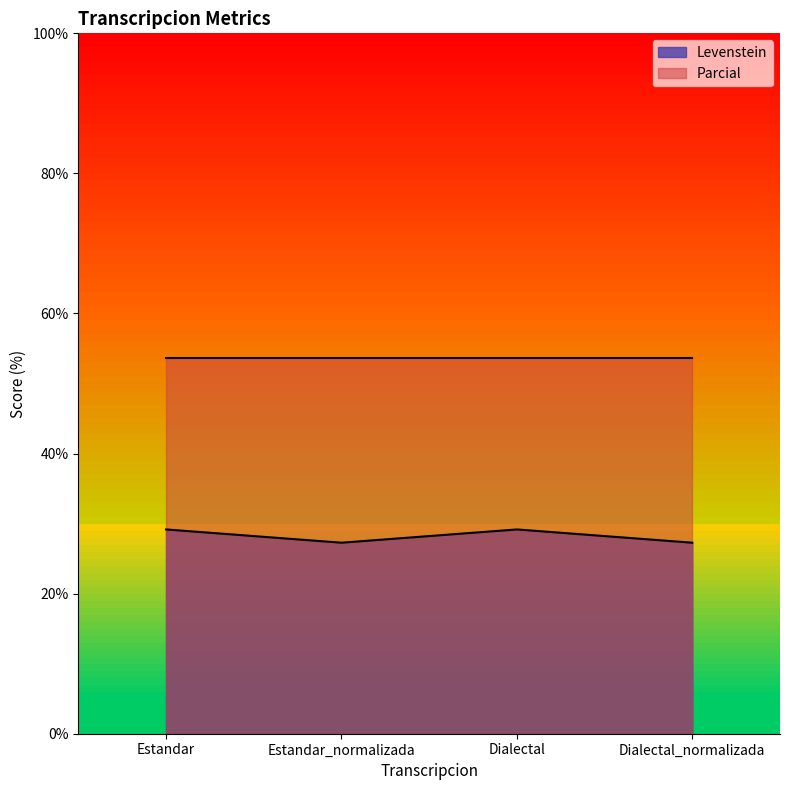

How many interior local peaks (higher than both neighbors) does the data have?

1